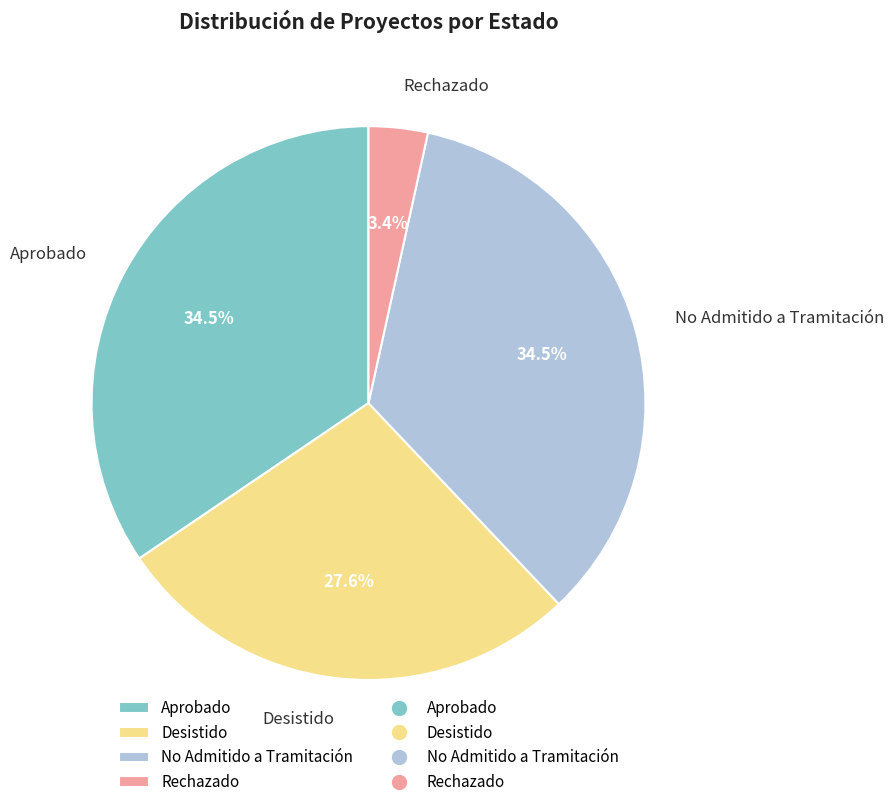

What is the smallest slice in the pie chart?

Rechazado